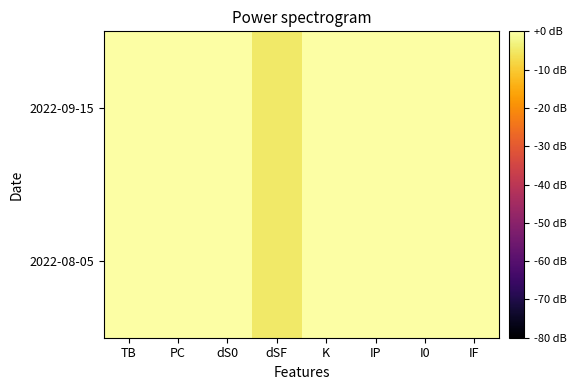

Reading left to right, extract all data points from this chart.

2022-09-15: TB=25	PC=92	dS0=0	dSF=-5	K=3	IP=5	I0=1	IF=5
2022-08-05: TB=14	PC=79	dS0=0	dSF=-5	K=2	IP=4	I0=1	IF=4